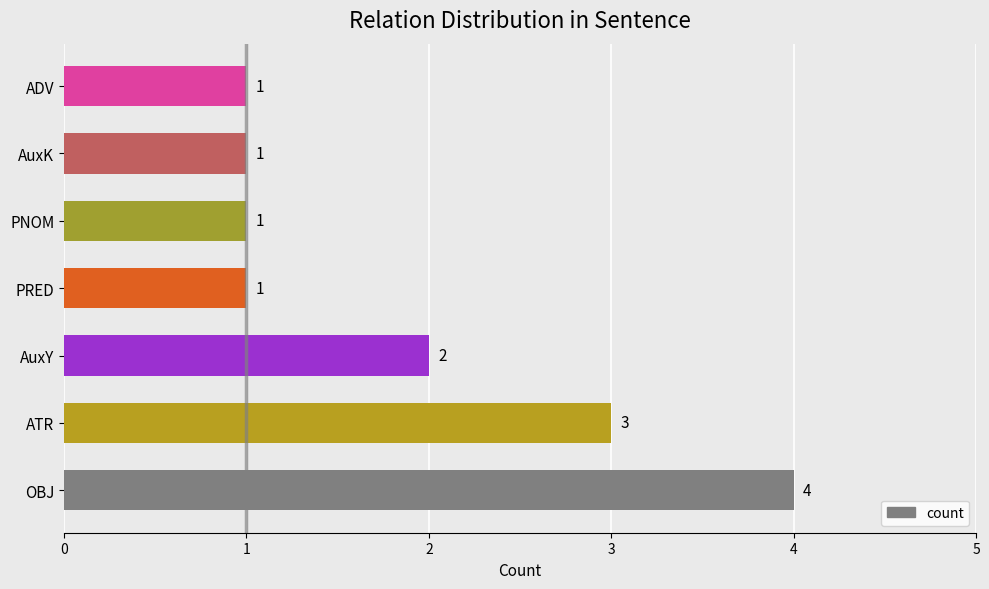

Which has a higher value, ATR or PRED?

ATR